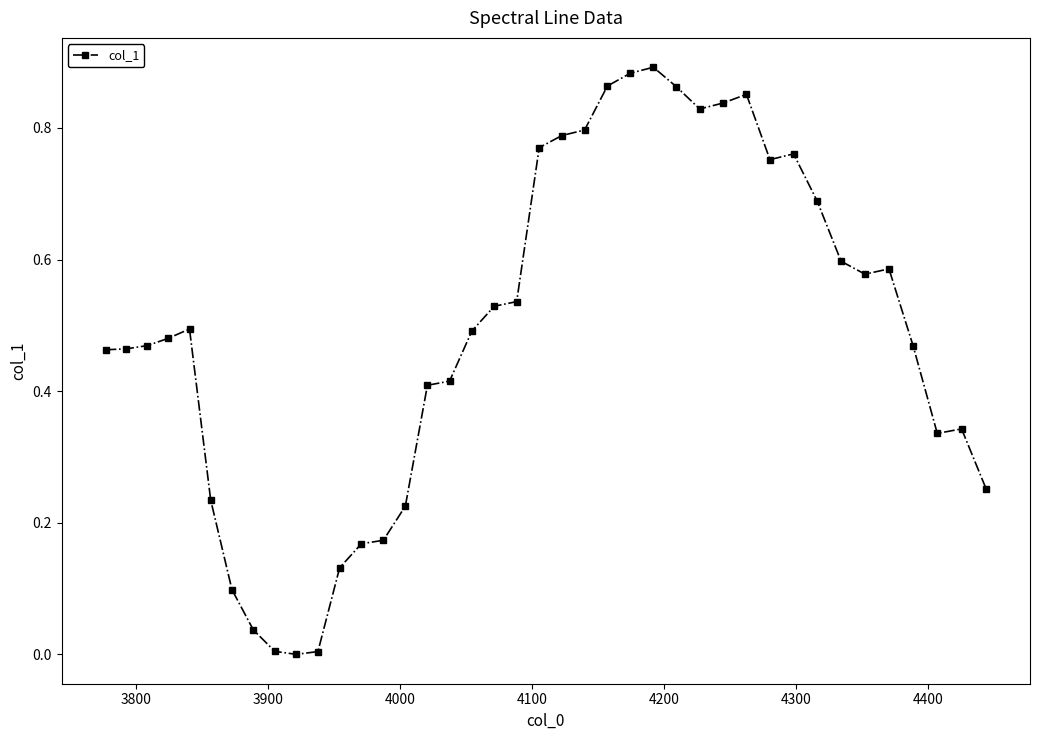

True or false: there are more than 1 points higher than both neighbors.

True